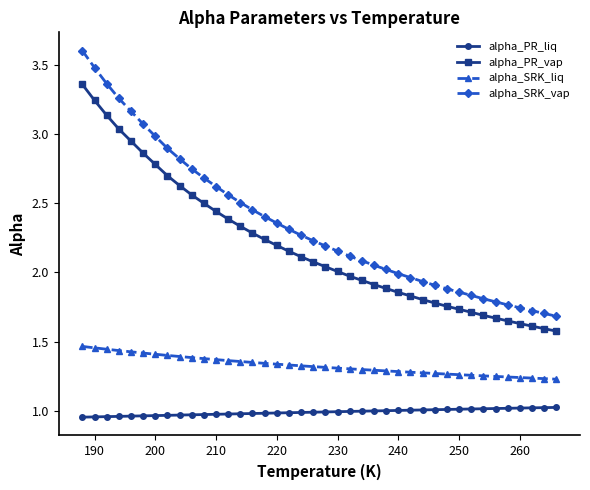

True or false: alpha_PR_liq and alpha_SRK_liq intersect in this chart.

False